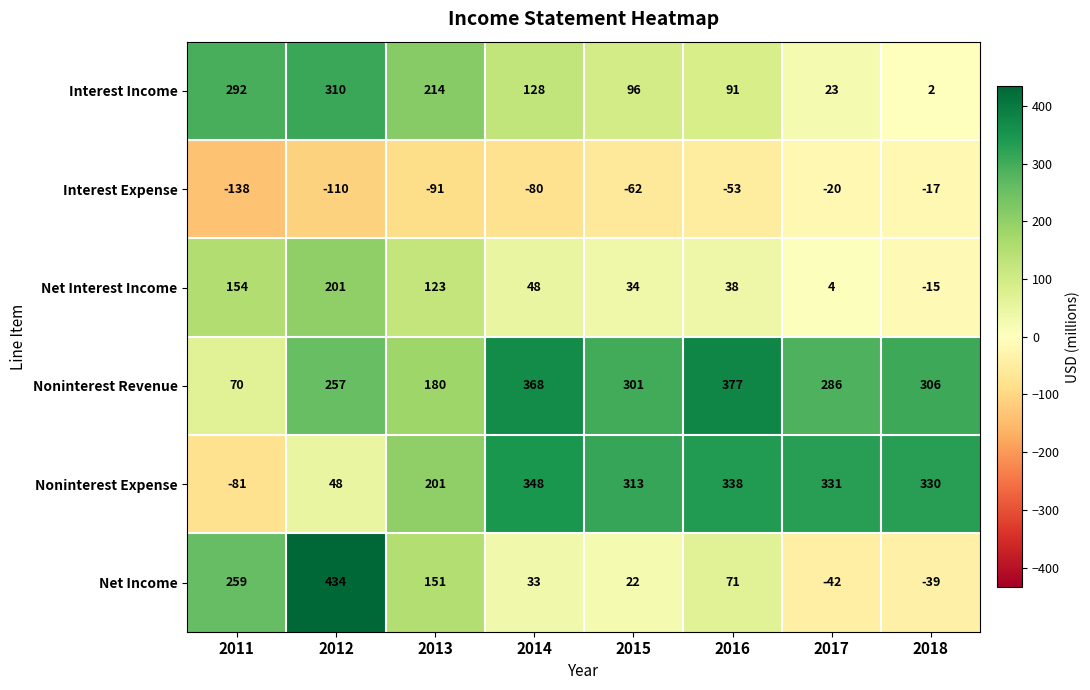

Rank the series by their maximum value, from lowest to highest.

Interest Expense, Net Interest Income, Interest Income, Noninterest Expense, Noninterest Revenue, Net Income